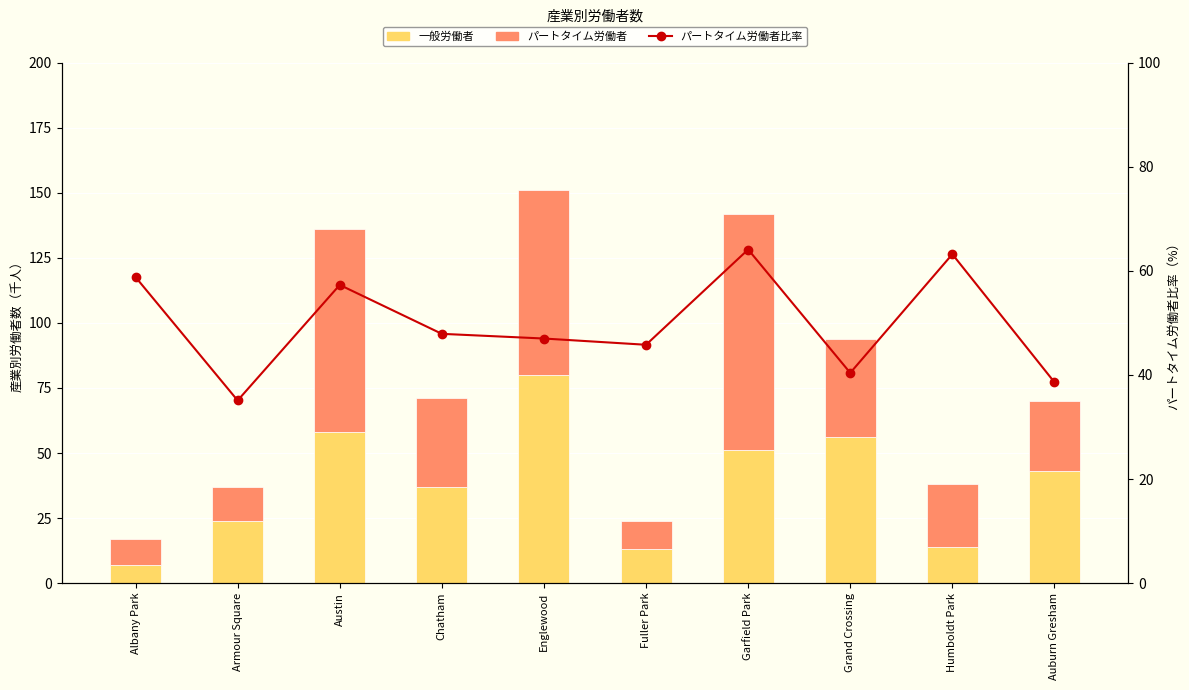

Rank the series by their maximum value, from highest to lowest.

パートタイム労働者 (2020), 一般労働者 (2015), パートタイム労働者比率